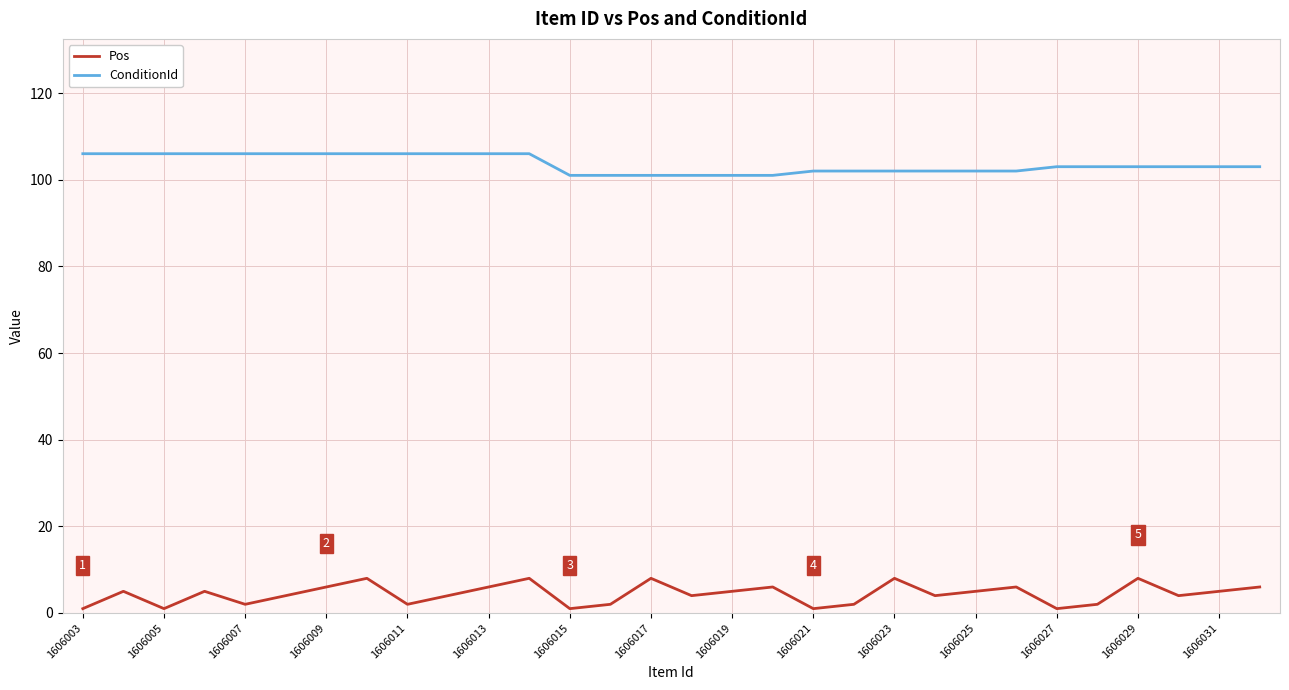

What is the difference between the maximum and minimum values in the Pos series?

7